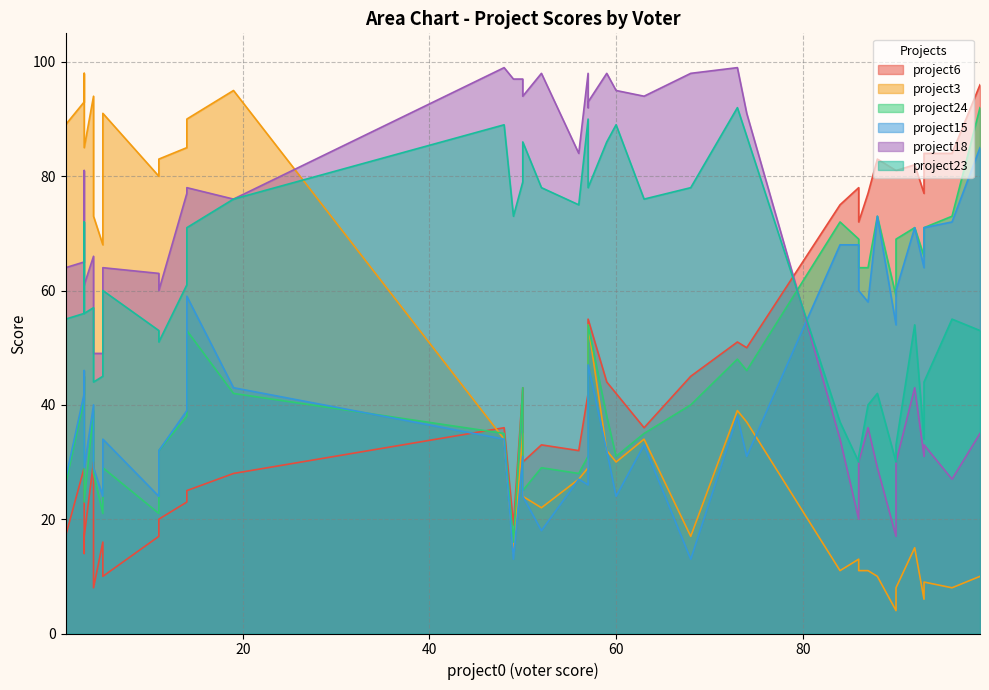

Rank the series at 57 from lowest to highest value.

project15, project3, project24, project6, project23, project18